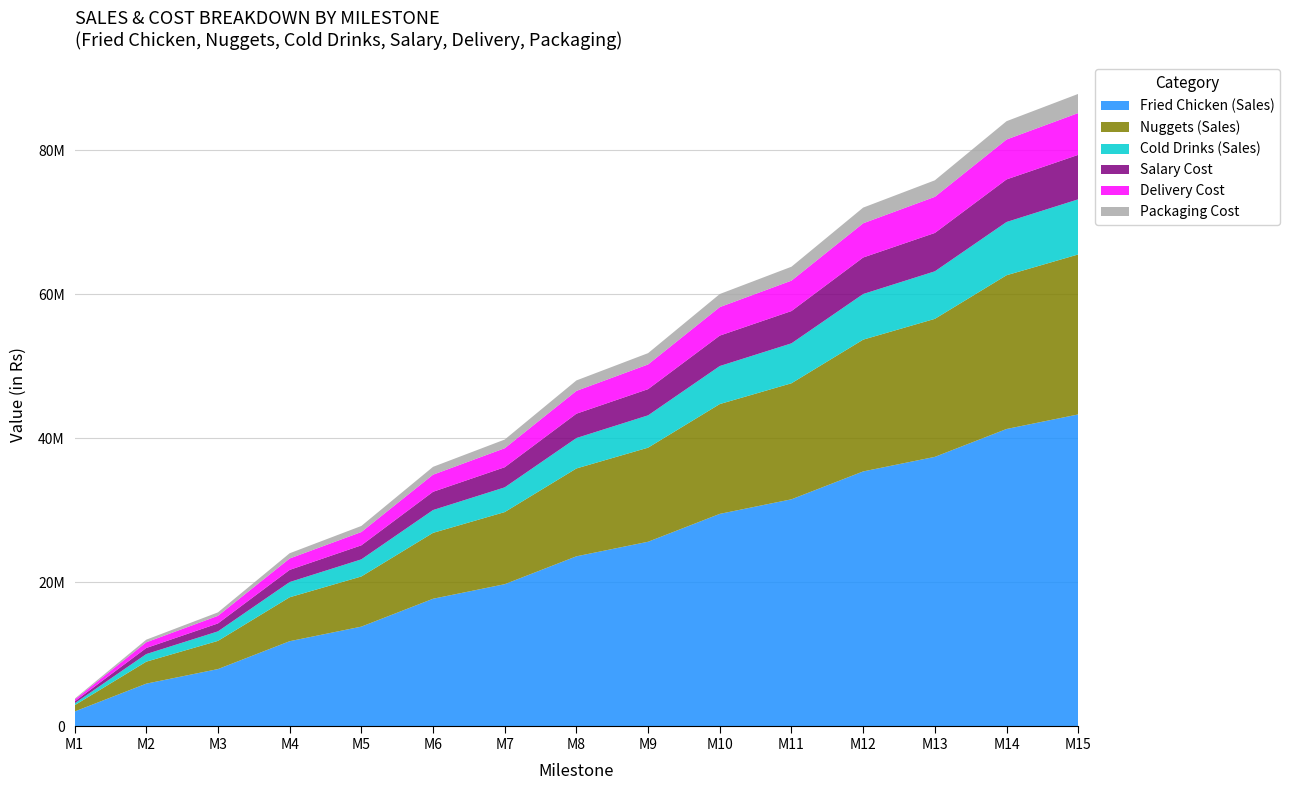

Reading left to right, what are all the values shown in this chart?

Fried Chicken (Sales): M1=2023000	M2=5894000	M3=7917000	M4=11788000	M5=13811000	M6=17682000	M7=19705000	M8=23576000	M9=25599000	M10=29470000	M11=31493000	M12=35364000	M13=37387000	M14=41258000	M15=43281000
Nuggets (Sales): M1=865000	M2=3050000	M3=3915000	M4=6100000	M5=6965000	M6=9150000	M7=10015000	M8=12200000	M9=13065000	M10=15250000	M11=16115000	M12=18300000	M13=19165000	M14=21350000	M15=22215000
Cold Drinks (Sales): M1=264000	M2=1056000	M3=1320000	M4=2112000	M5=2376000	M6=3168000	M7=3432000	M8=4224000	M9=4488000	M10=5280000	M11=5544000	M12=6336000	M13=6600000	M14=7392000	M15=7656000
Salary Cost: M1=259000	M2=845000	M3=1104000	M4=1690000	M5=1949000	M6=2535000	M7=2794000	M8=3380000	M9=3639000	M10=4225000	M11=4484000	M12=5070000	M13=5329000	M14=5915000	M15=6174000
Delivery Cost: M1=264000	M2=792000	M3=1056000	M4=1584000	M5=1848000	M6=2376000	M7=2640000	M8=3168000	M9=3432000	M10=3960000	M11=4224000	M12=4752000	M13=5016000	M14=5544000	M15=5808000
Packaging Cost: M1=115500	M2=363000	M3=478500	M4=726000	M5=841500	M6=1089000	M7=1204500	M8=1452000	M9=1567500	M10=1815000	M11=1930500	M12=2178000	M13=2293500	M14=2541000	M15=2656500